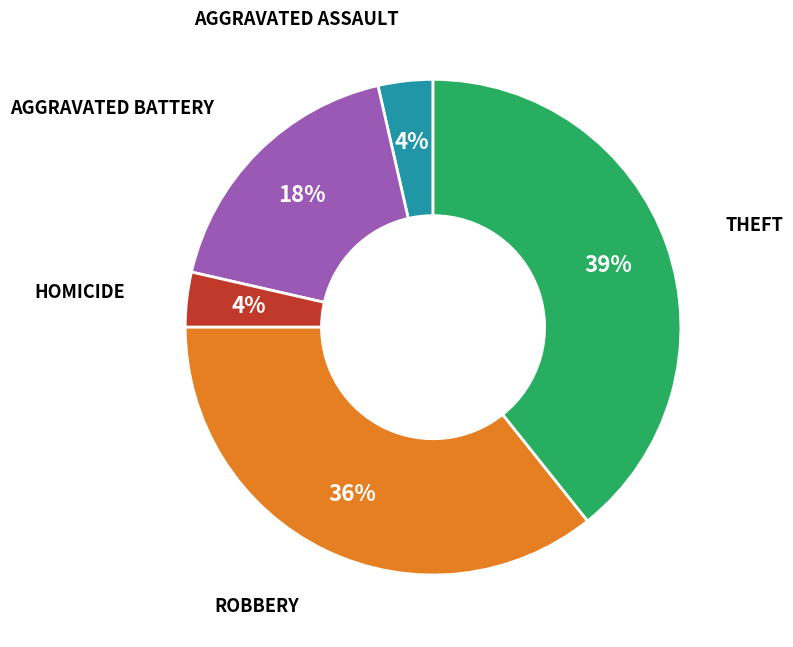

Does any single category account for the majority?

No